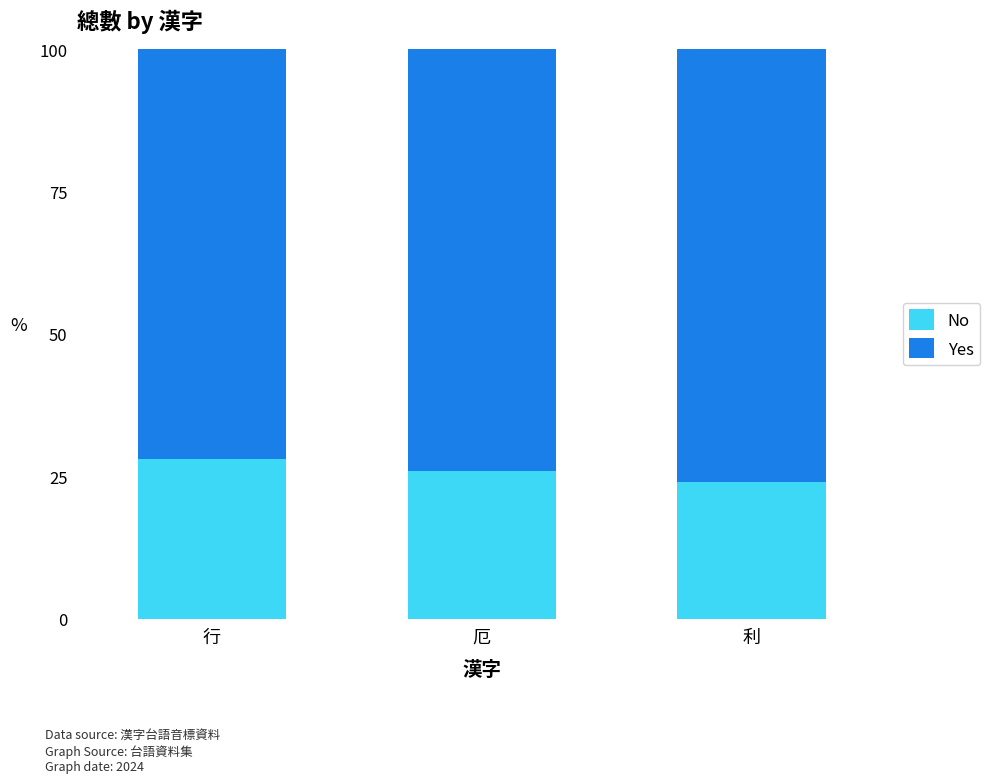

What is the total value across all series at 利?

100